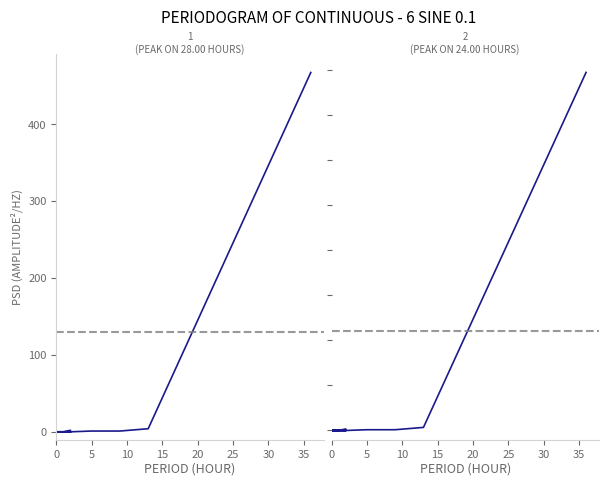

At how many categories does at least one series exceed 331?

1